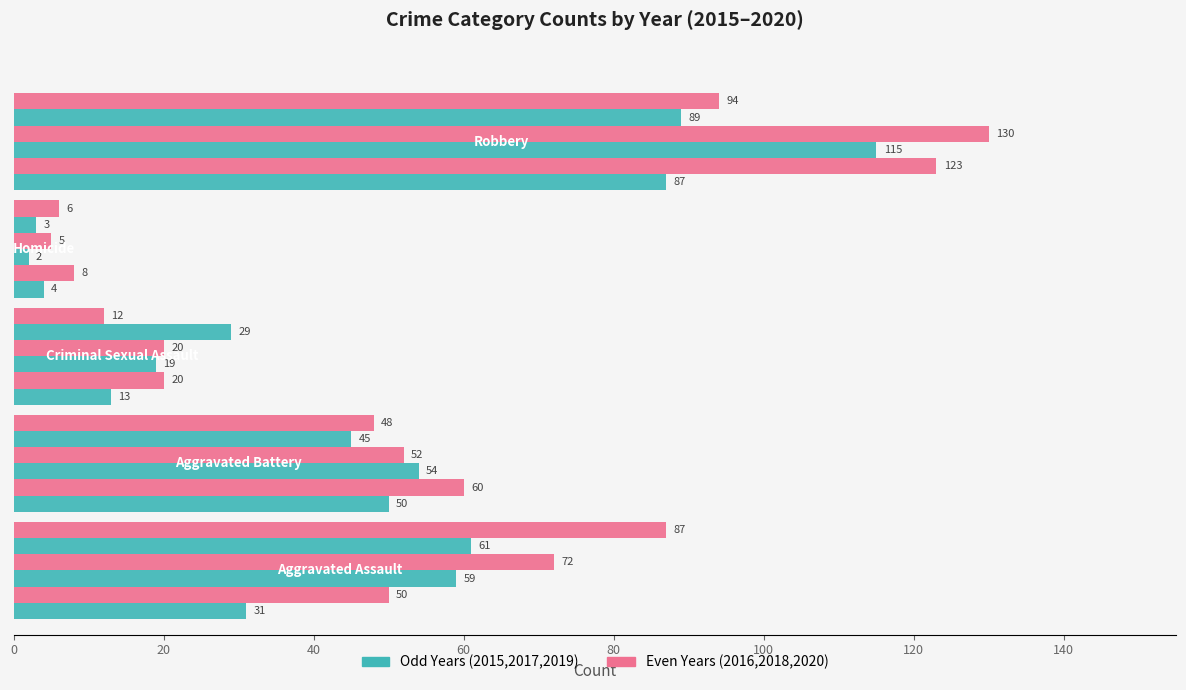

Reading left to right, what are all the values shown in this chart?

2015: 31	50	13	4	87
2016: 50	60	20	8	123
2017: 59	54	19	2	115
2018: 72	52	20	5	130
2019: 61	45	29	3	89
2020: 87	48	12	6	94